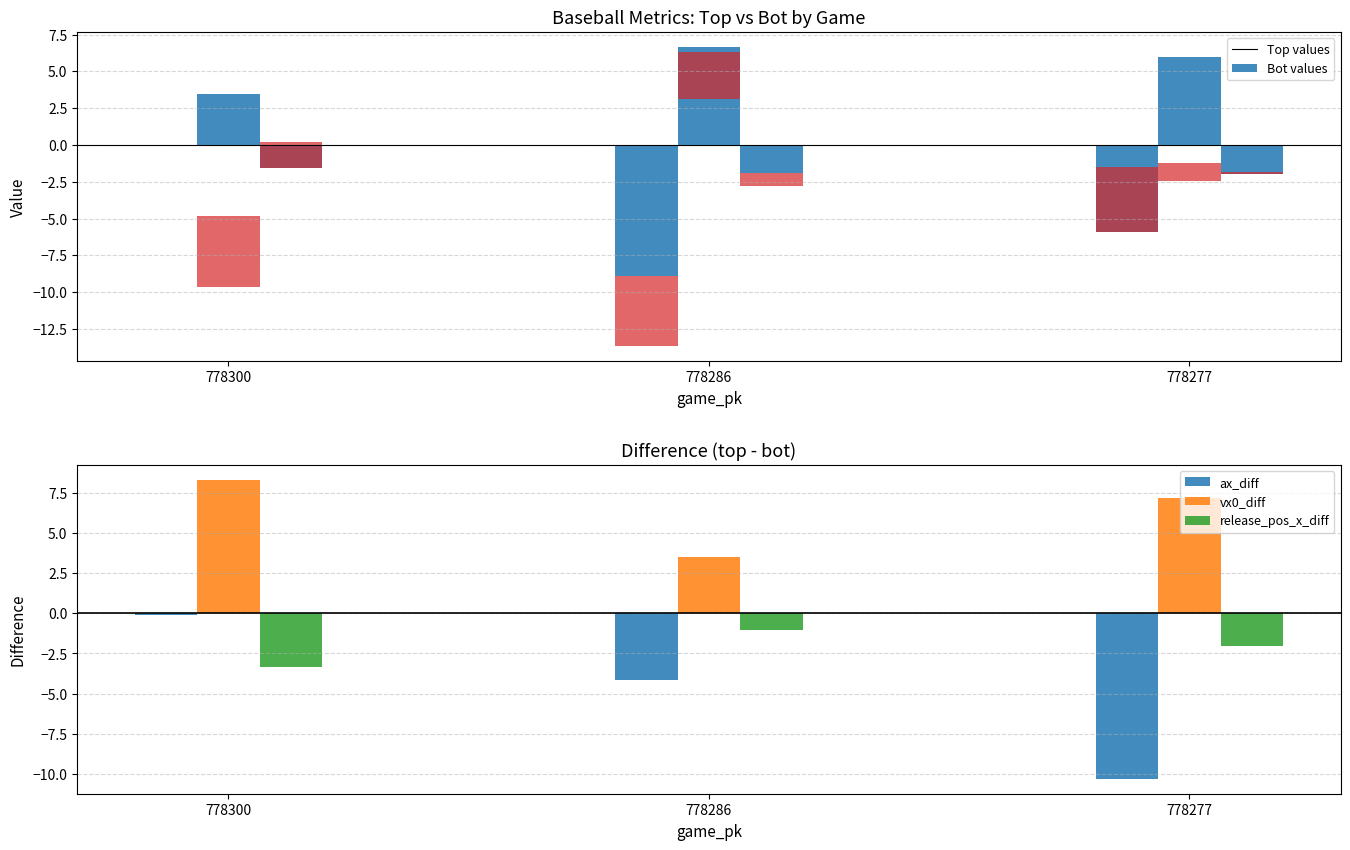

True or false: ax_top has a value of -0.1 at 778300.

True